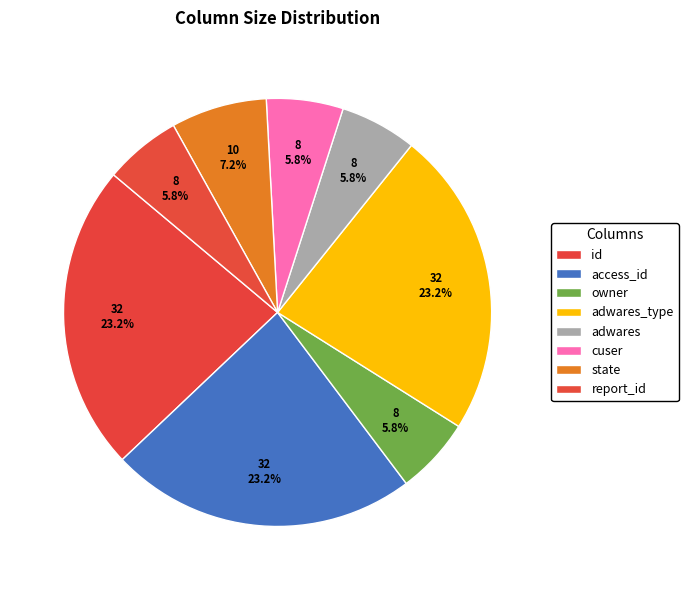

How many slices are in this pie chart?

8